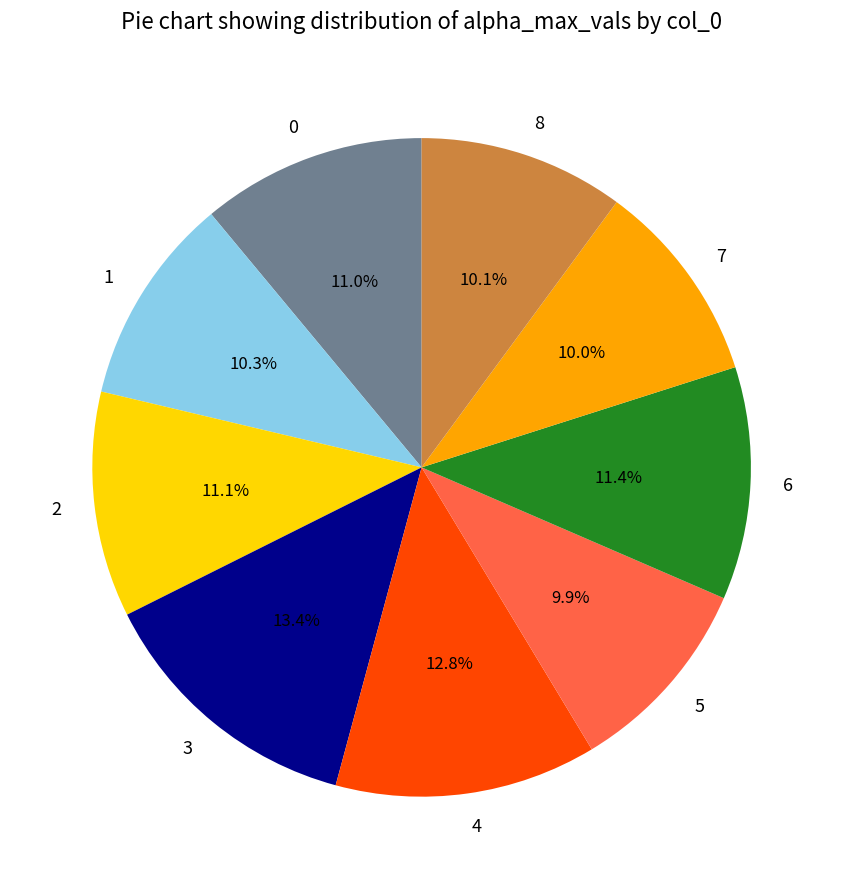

Is there any slice that represents more than half of the pie?

No